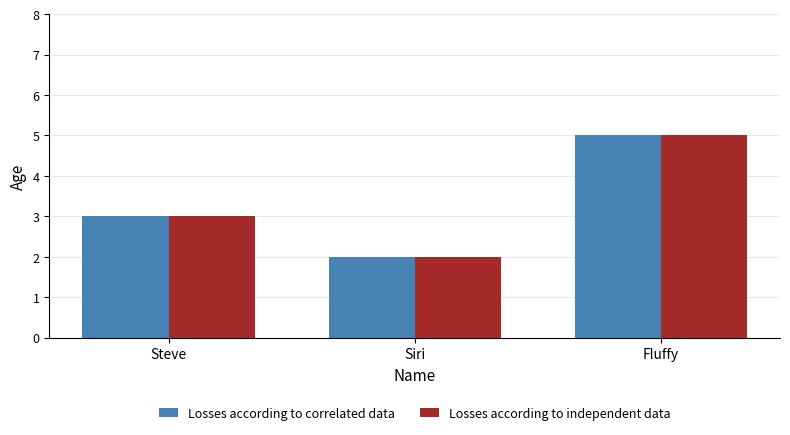

The value of Losses according to correlated data at Steve is 5. True or false?

False